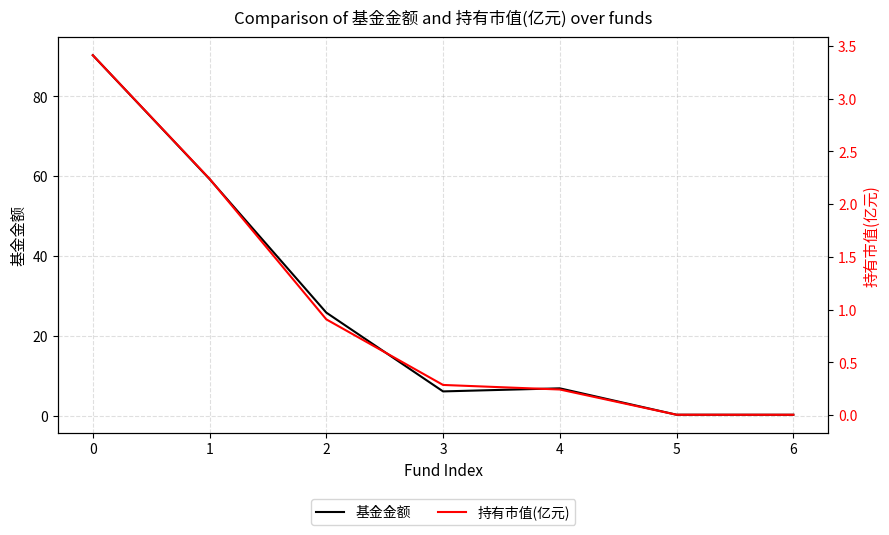

Reading right to left, list all the values displayed in this chart.

基金金额: 0.2	0.3	6.9	6.1	25.8	59.3	90.3
持有市值(亿元): 0.0	0.0	0.2	0.3	0.9	2.2	3.4